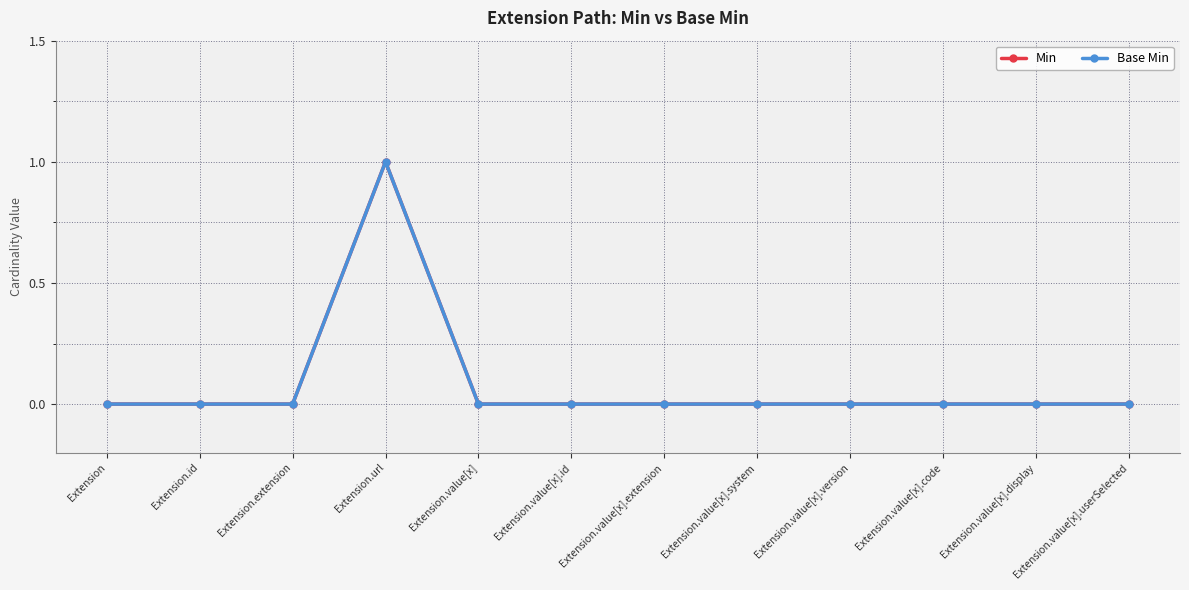

True or false: Base Min and Min cross at least once.

False